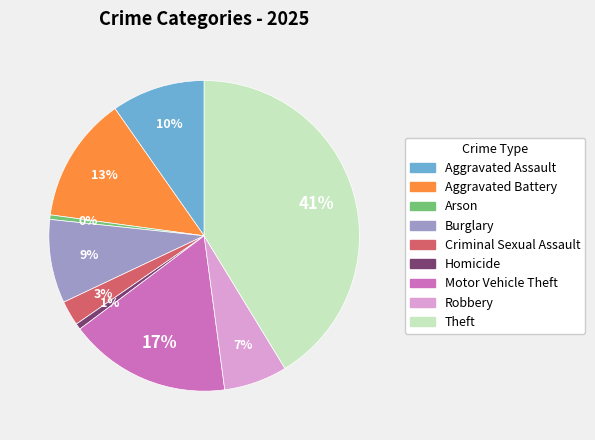

Which slice is the largest?

Theft